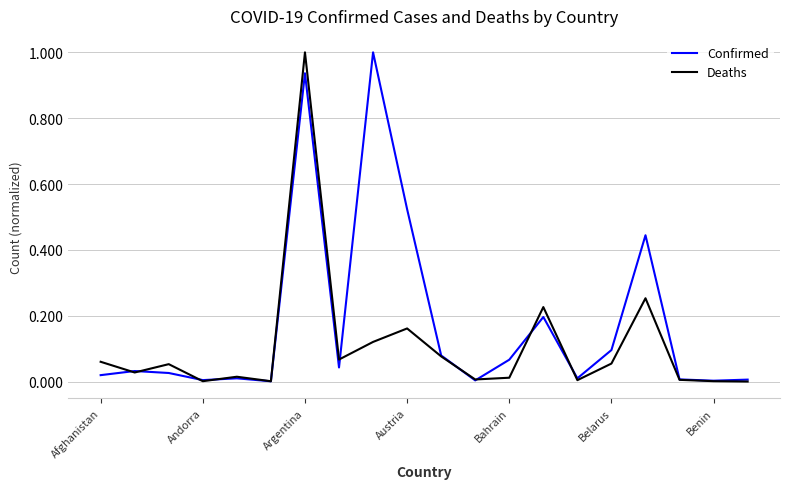

Count the number of data series in this chart.

2